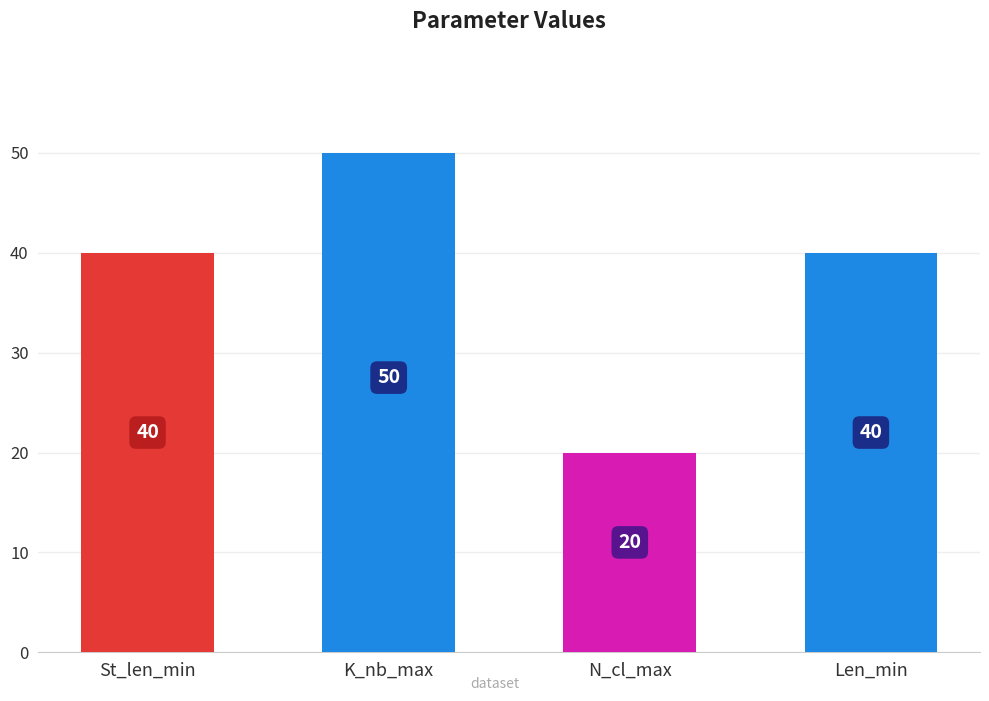

Reading left to right, transcribe all the data shown in this chart.

St_len_min=40	K_nb_max=50	N_cl_max=20	Len_min=40